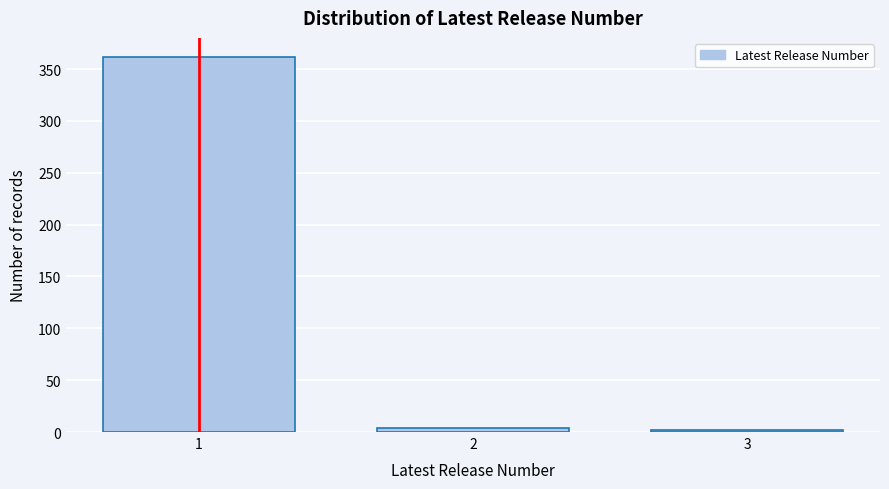

Reading right to left, list all the values displayed in this chart.

2	4	362